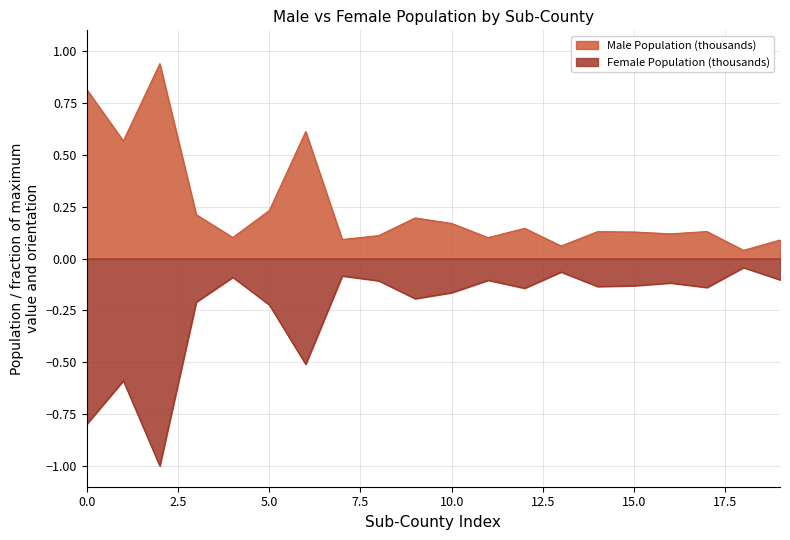

How many interior local peaks does the Female Population (thousands) series have?

7